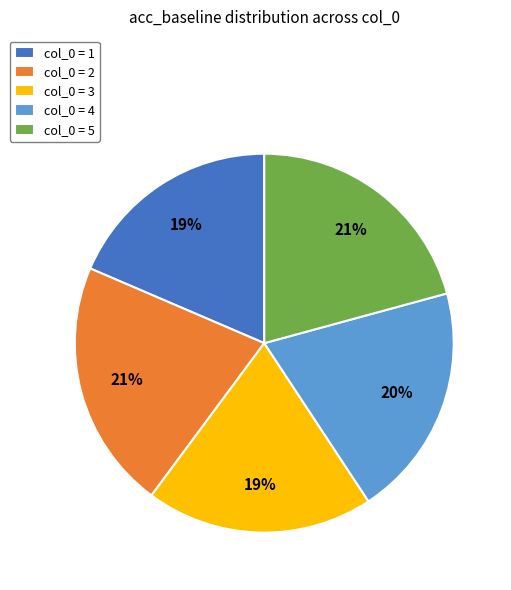

Between col_0 = 4 and col_0 = 5, which is larger?

col_0 = 5